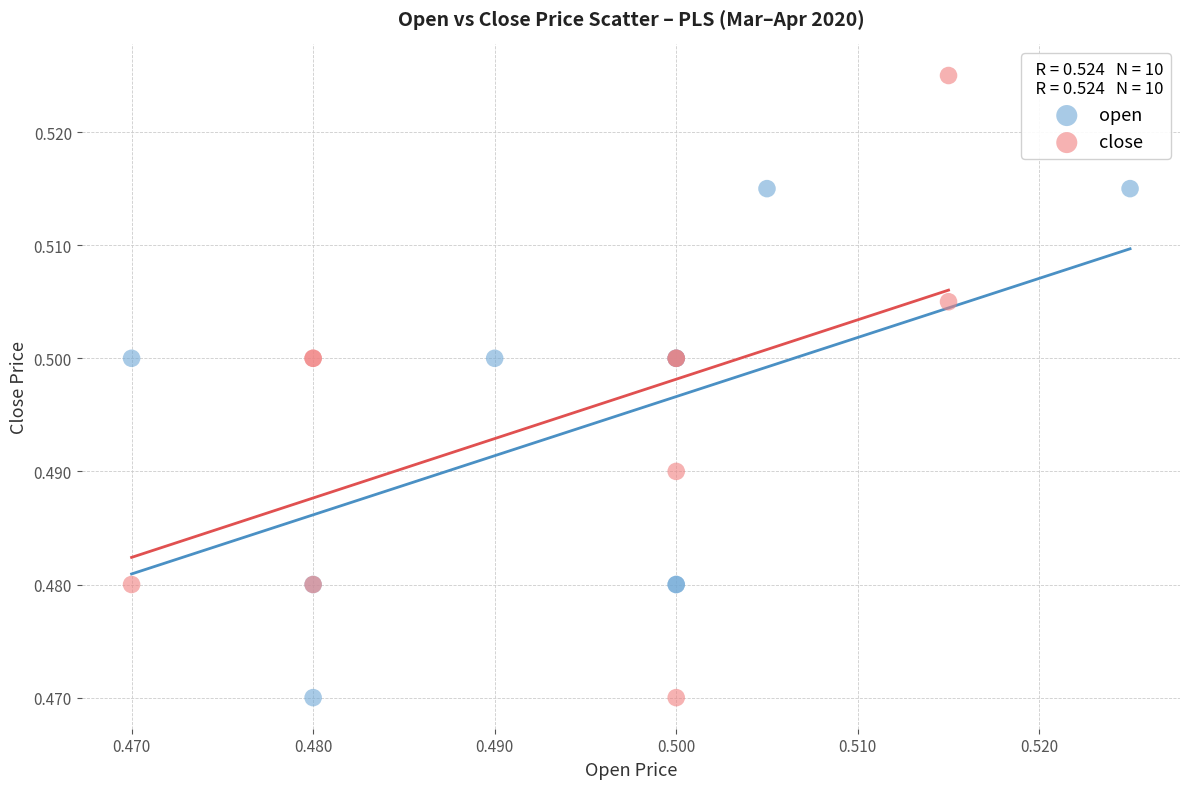

Which series has the largest Y range (max minus min)?

close